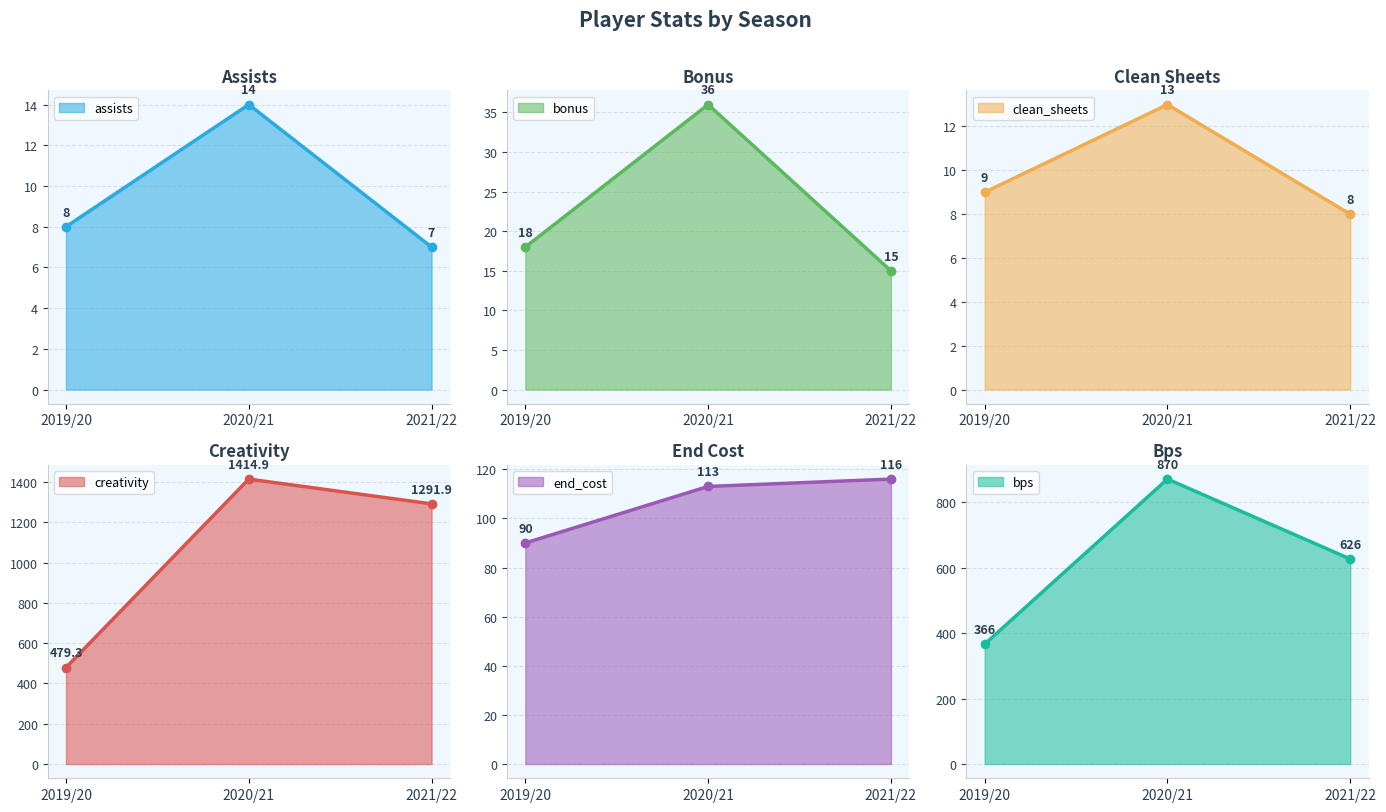

Rank the categories by assists value from highest to lowest.

2020/21, 2019/20, 2021/22